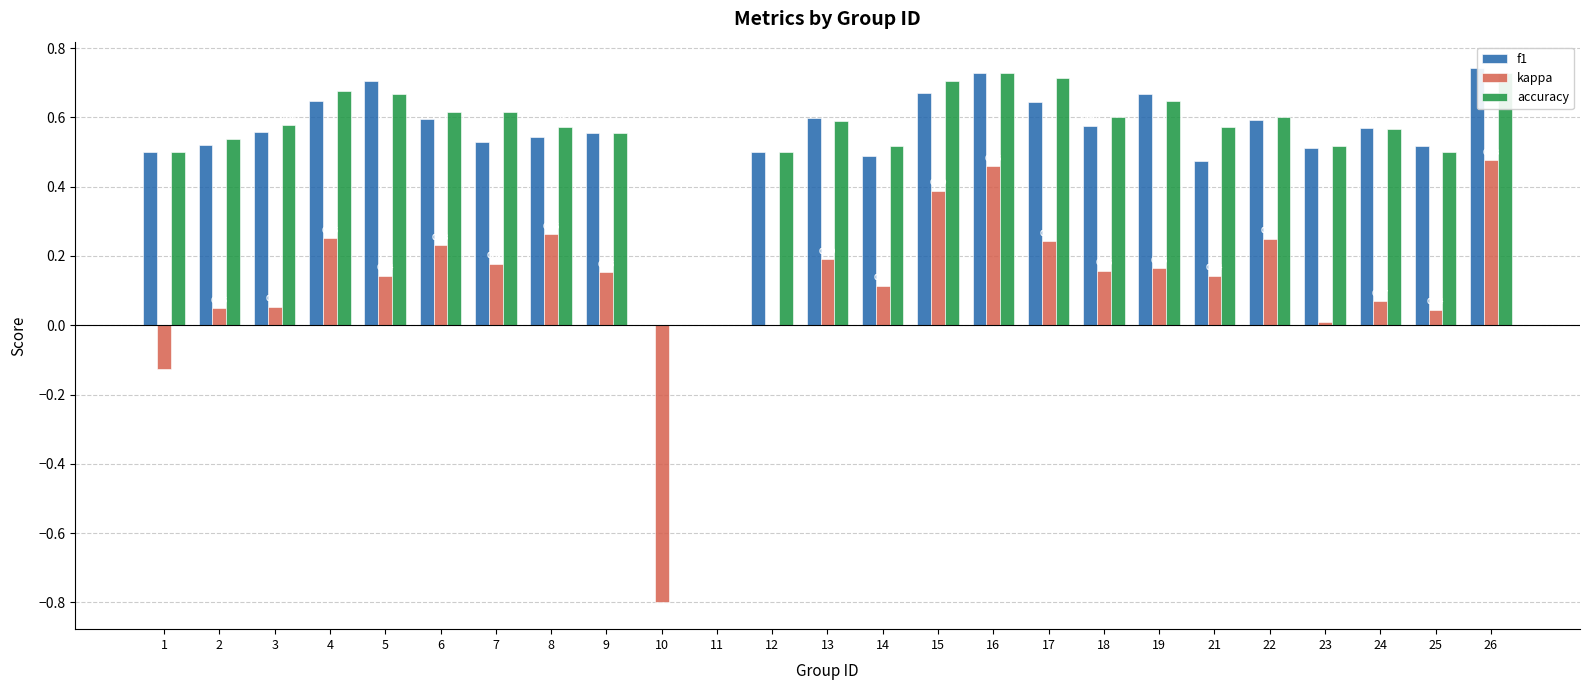

At which label does kappa reach its peak?

26